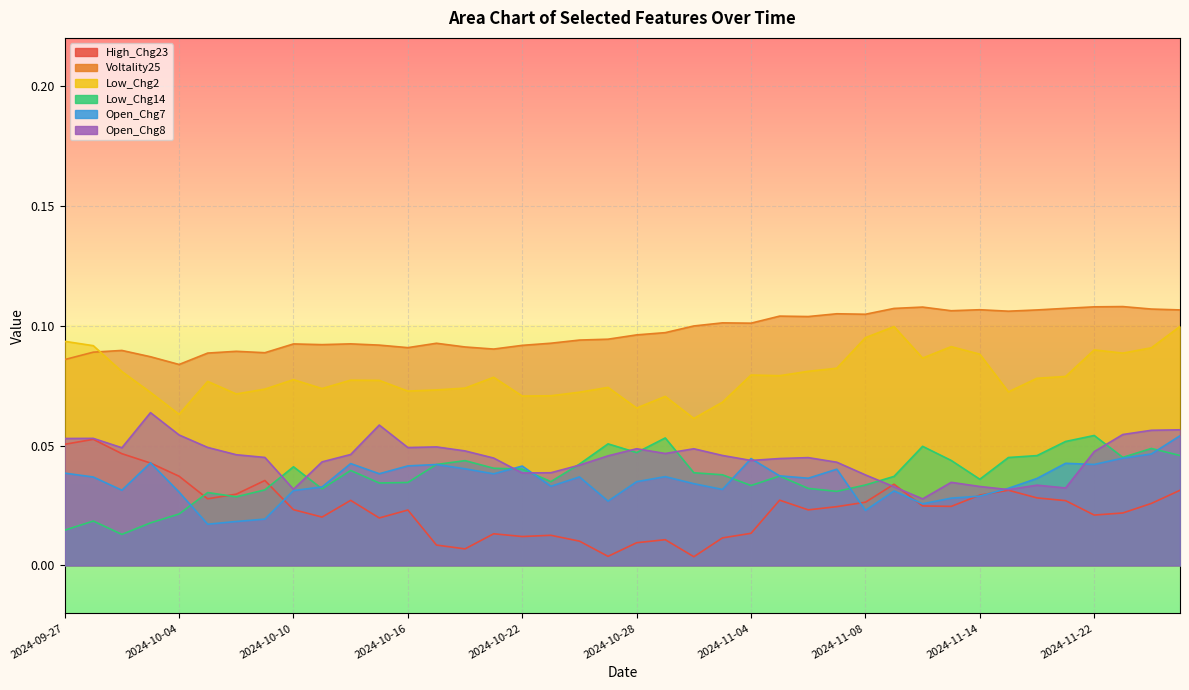

At which category does Voltality25 reach its first local peak?

2024-10-01